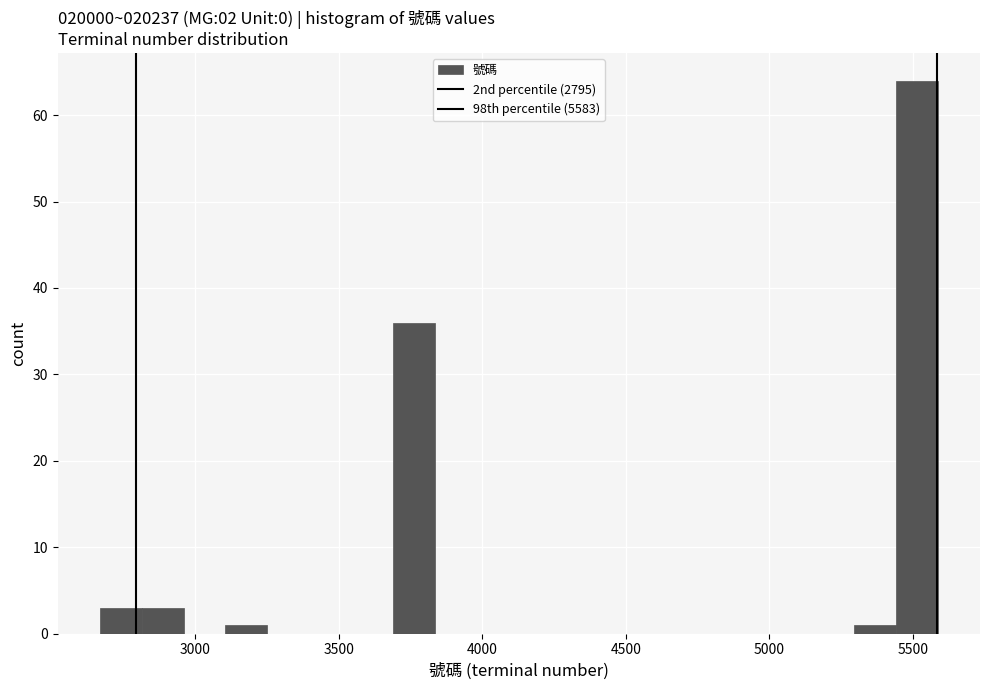

Around what value on the x-axis is the tallest bar? Give the approximate position of its centre, as read against the axis.

5500